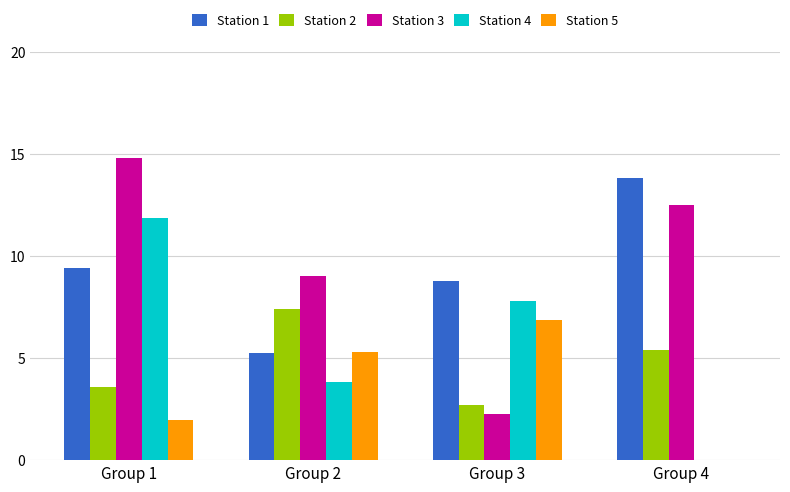

At which category is the sum across all series the highest?

Group 1